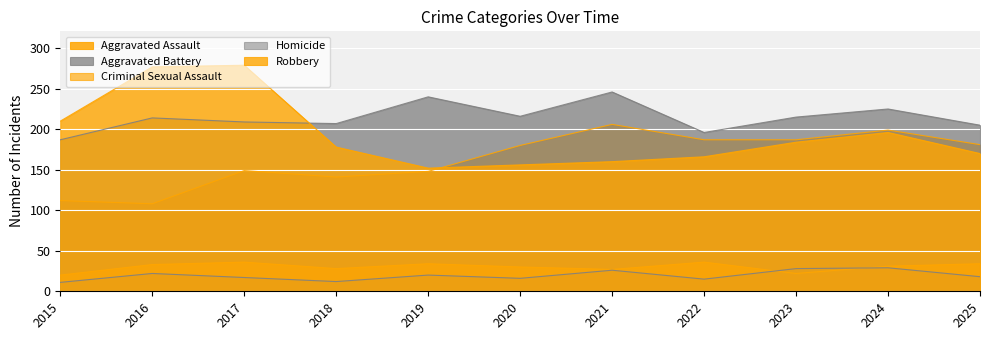

At 2023, list the series in order from largest to smallest.

Aggravated Battery, Aggravated Assault, Robbery, Homicide, Criminal Sexual Assault